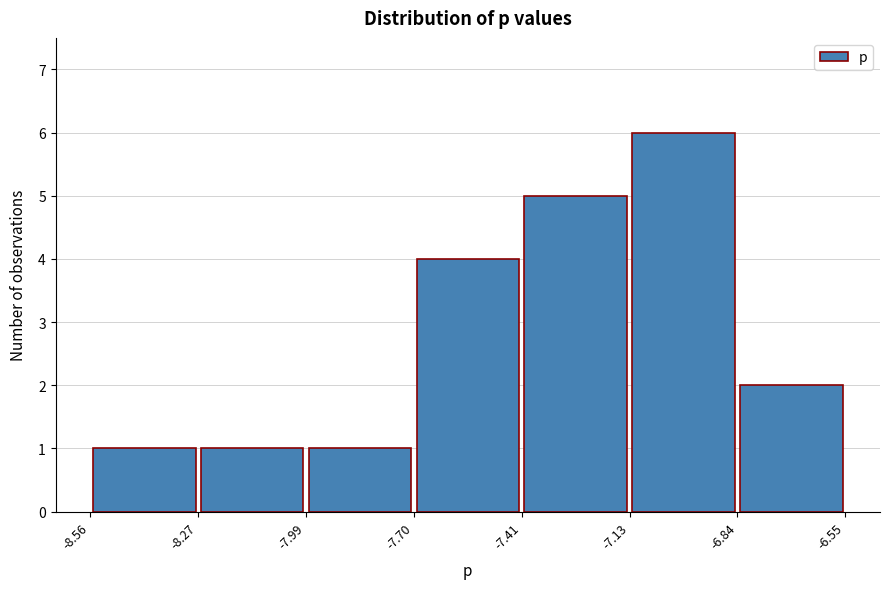

Reading left to right, transcribe this chart: for each bar, give the range it covers on the x-axis and its height. The values are not printed on the chart, so give them approximately, as read against the axis.

-8.56 to -8.27: 1
-8.27 to -7.99: 1
-7.99 to -7.70: 1
-7.70 to -7.41: 4
-7.41 to -7.13: 5
-7.13 to -6.84: 6
-6.84 to -6.55: 2